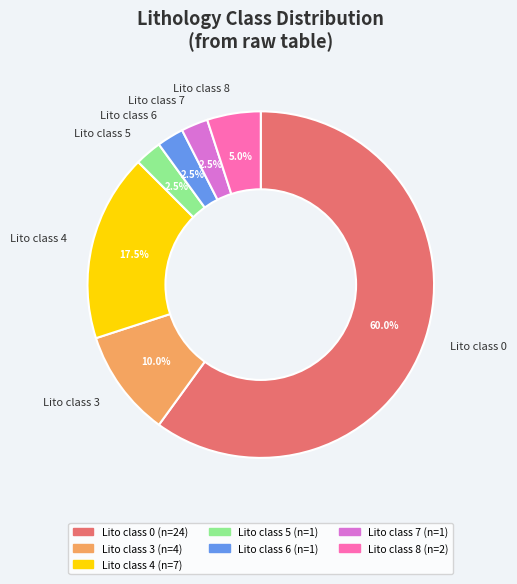

How many segments does this pie chart have?

7